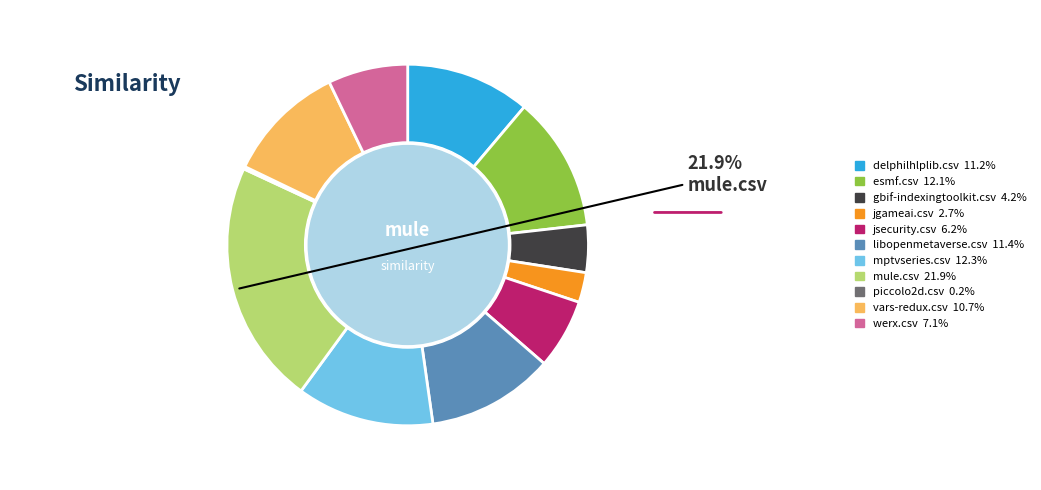

Does any single category account for the majority?

No